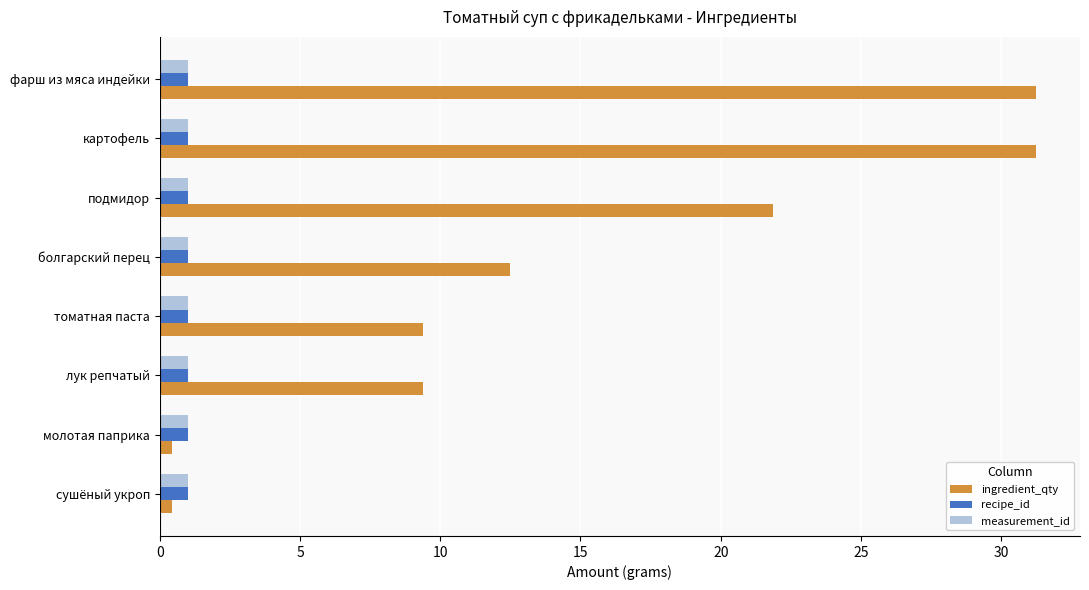

The value of recipe_id at болгарский перец is 1.0. True or false?

True